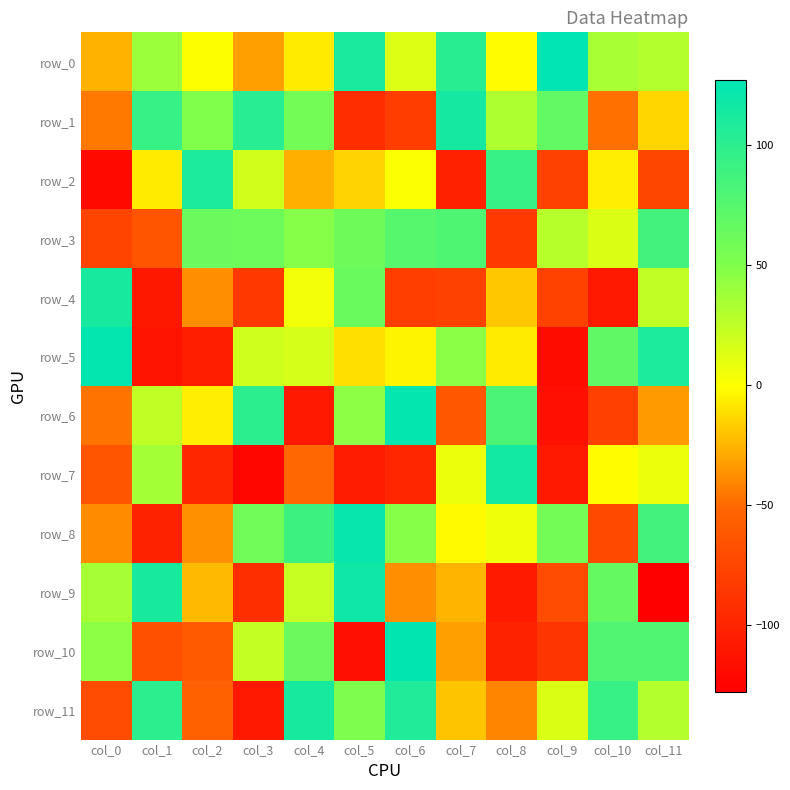

What is the difference between the maximum and minimum values in the row_11 series?

222